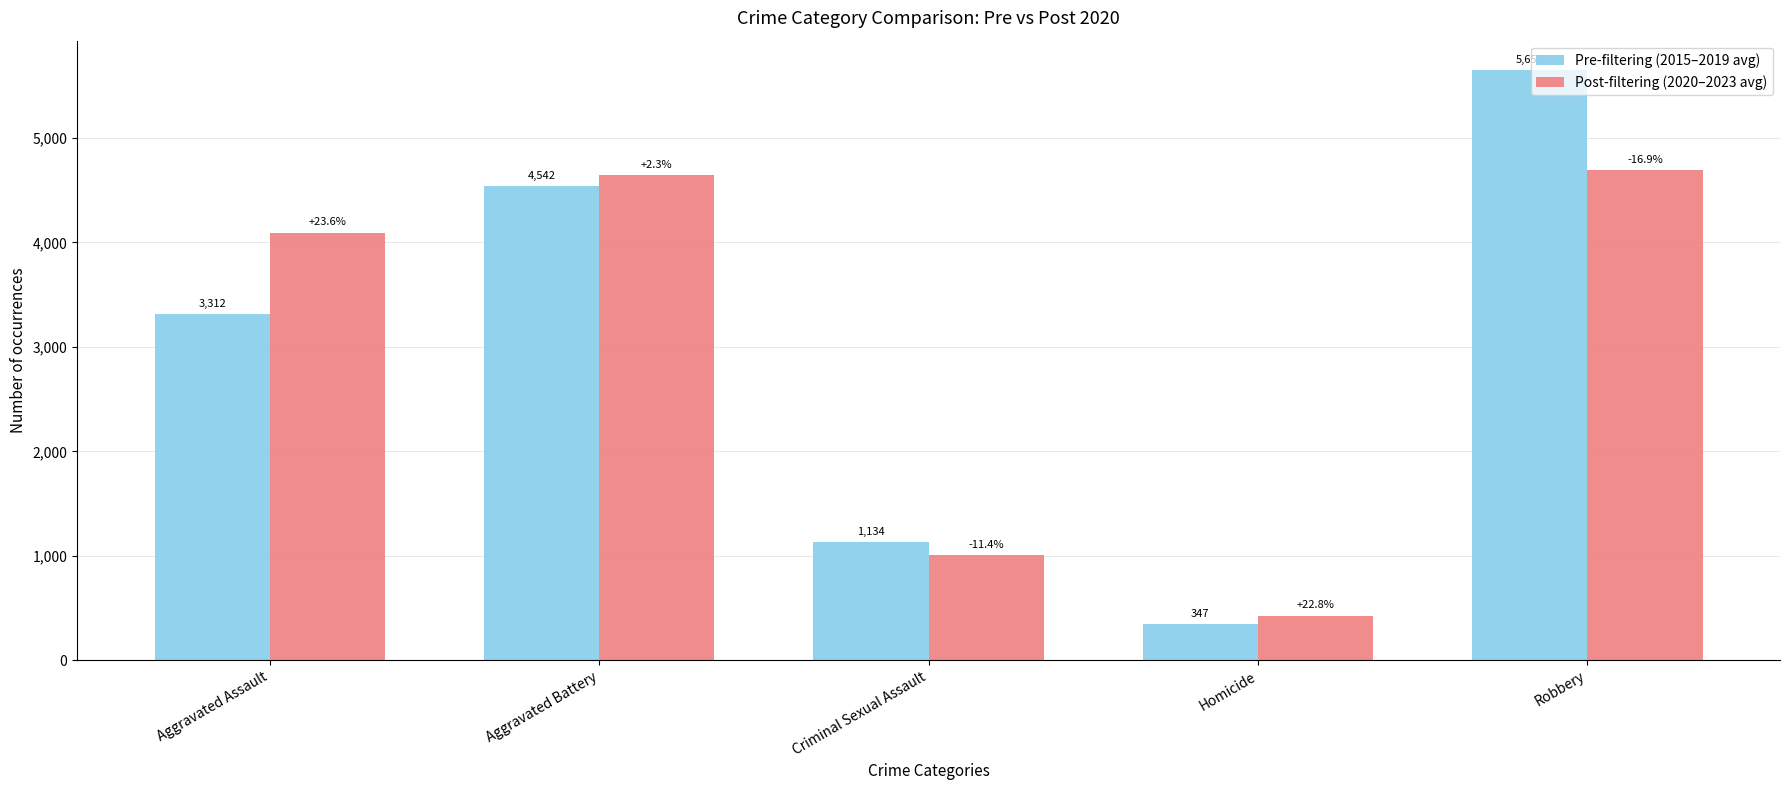

What is the difference between the highest and lowest values at Aggravated Assault?

783